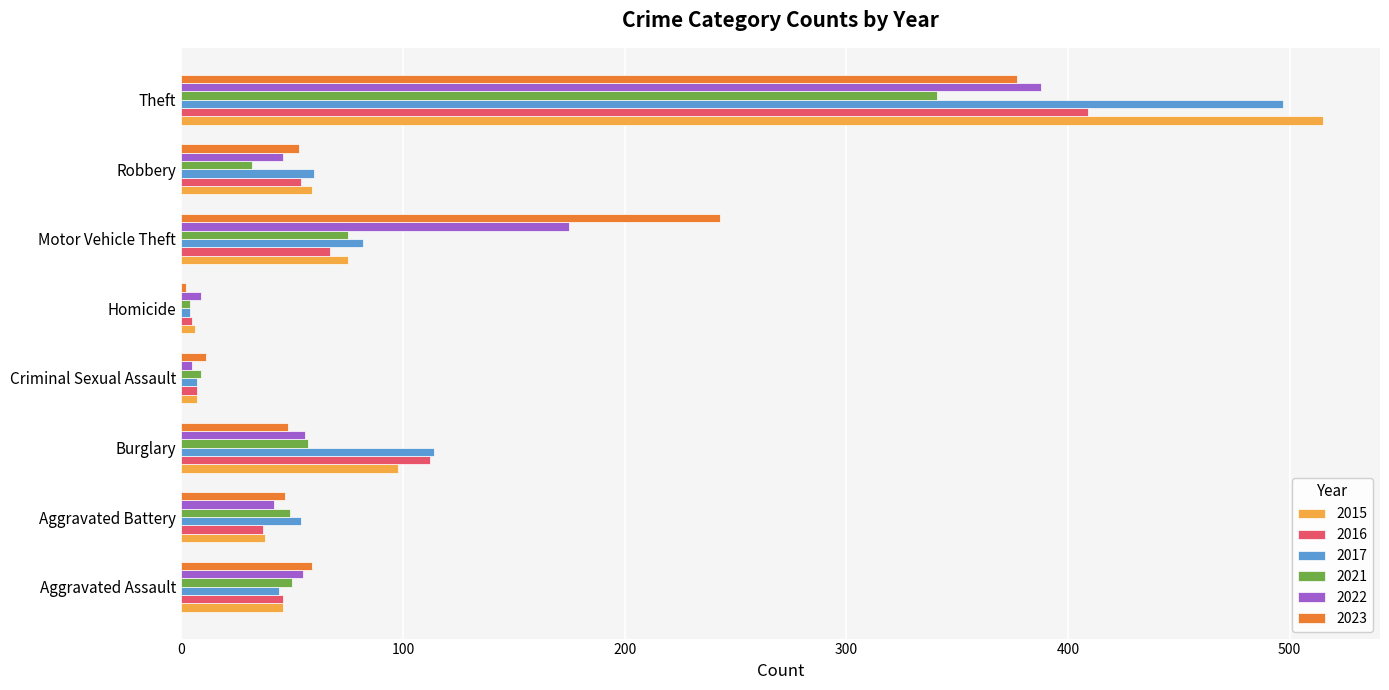

What is the greatest value displayed?

515